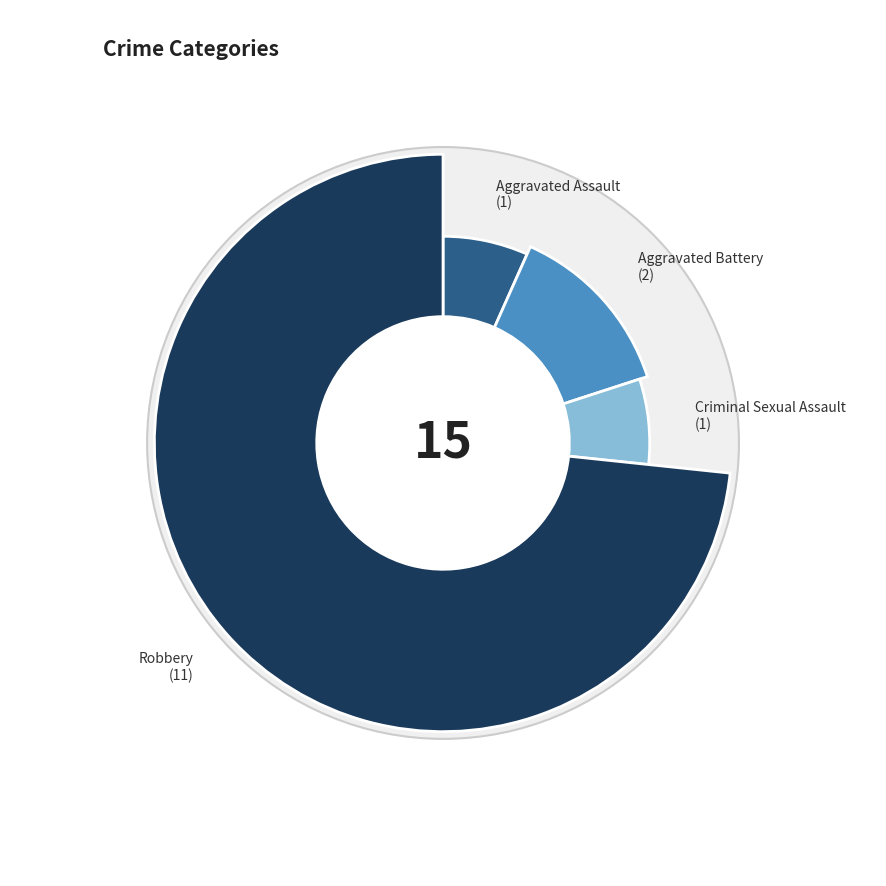

How many segments does this pie chart have?

4